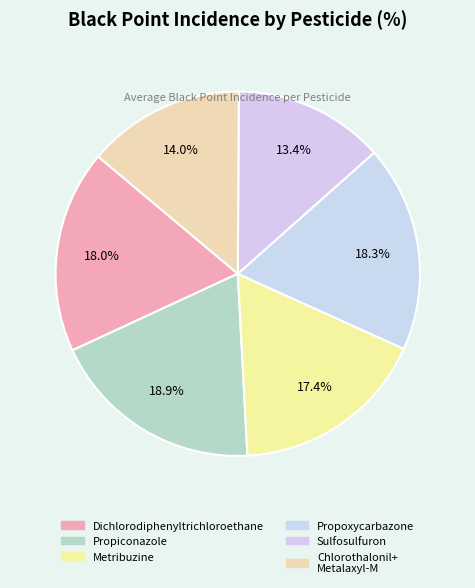

What is the smallest slice in the pie chart?

Sulfosulfuron